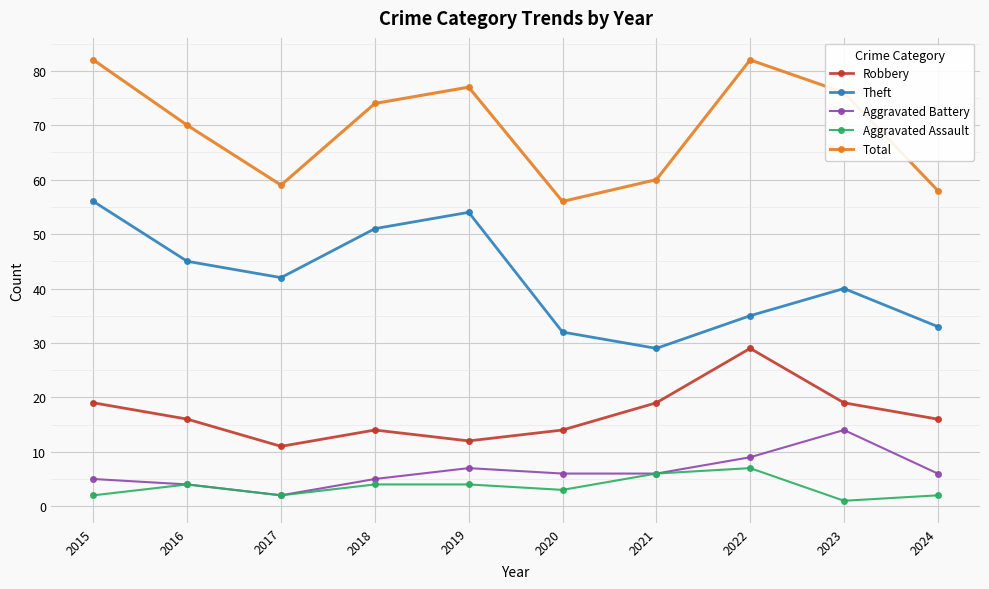

What is the spread (max minus min) of values at 2019?

73